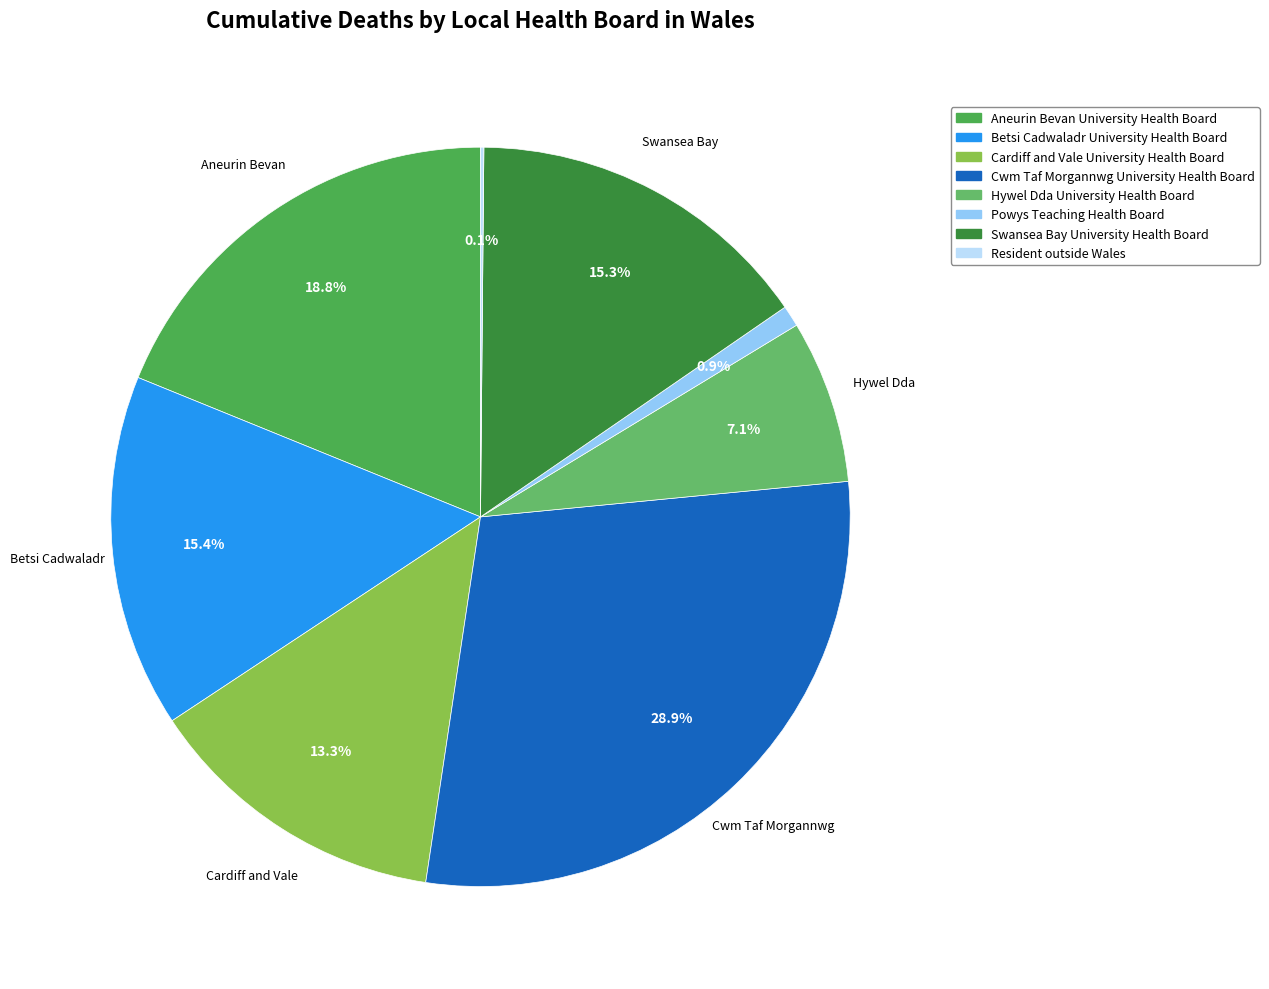

Rank the categories by value from highest to lowest.

Cwm Taf Morgannwg University Health Board, Aneurin Bevan University Health Board, Betsi Cadwaladr University Health Board, Swansea Bay University Health Board, Cardiff and Vale University Health Board, Hywel Dda University Health Board, Powys Teaching Health Board, Resident outside Wales